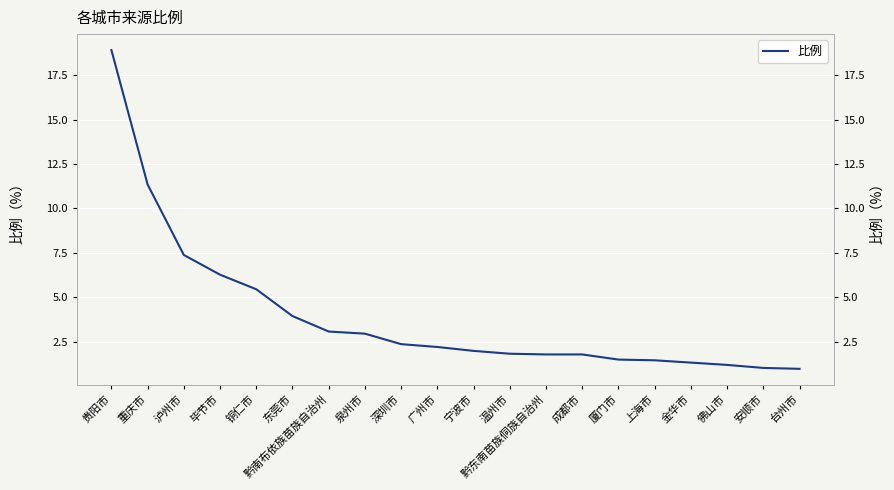

How many data points does each series have?

20